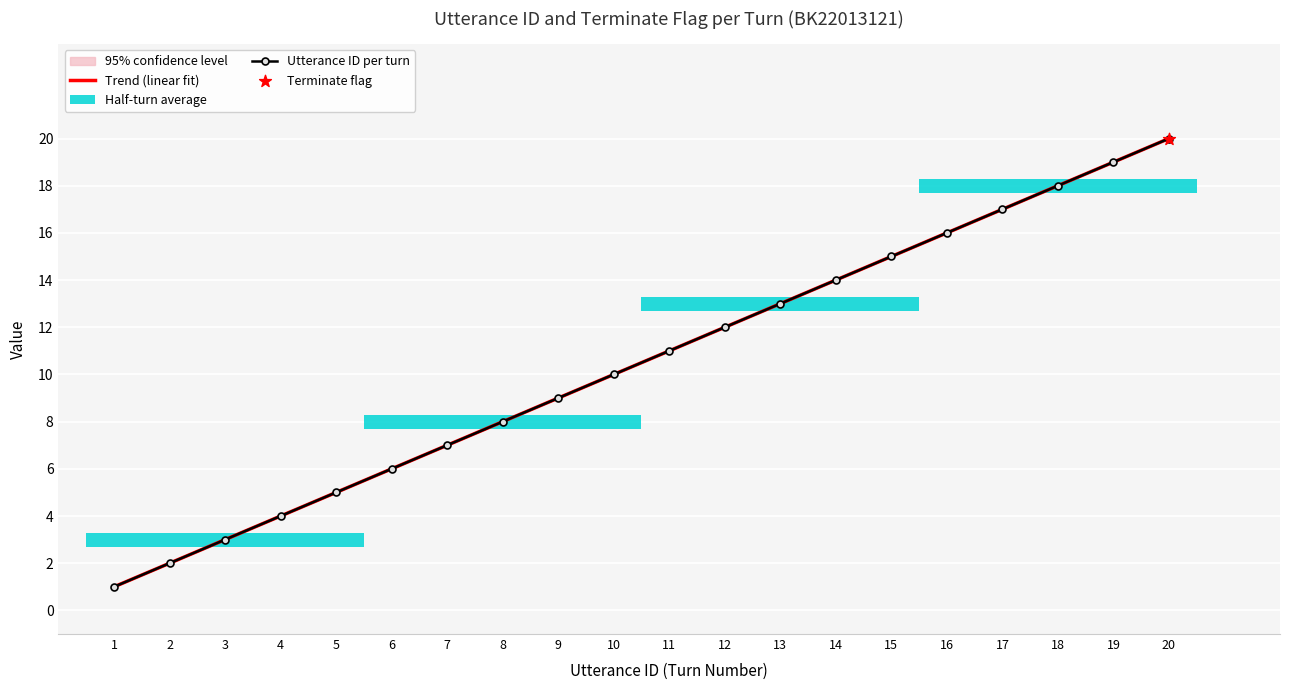

What is the change in value from 2 to 9?

+7